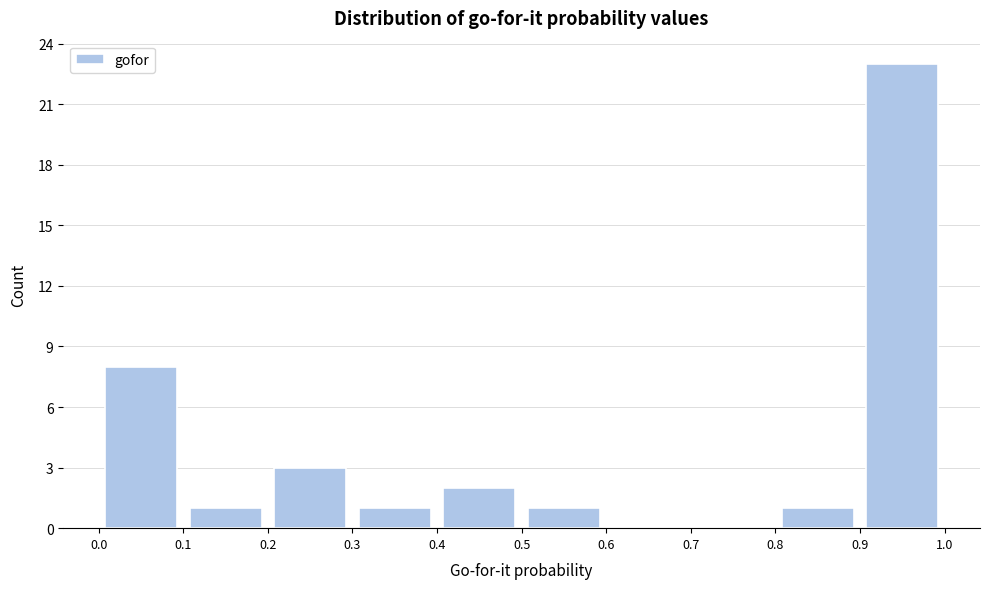

Over which range of the x-axis is the bar tallest?

0.9 to 1.0